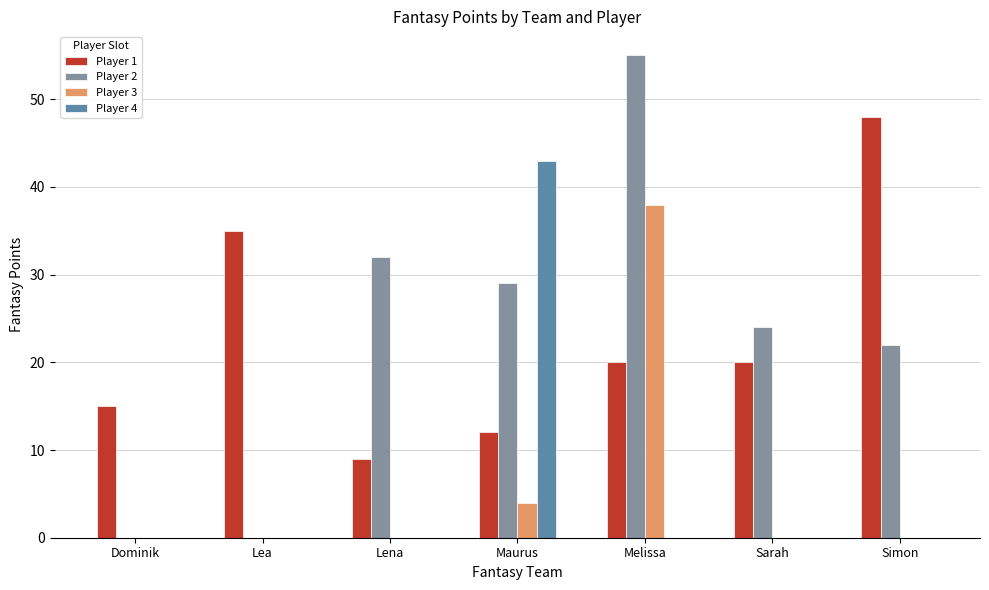

True or false: Player 1 has a value of 21 at Maurus.

False